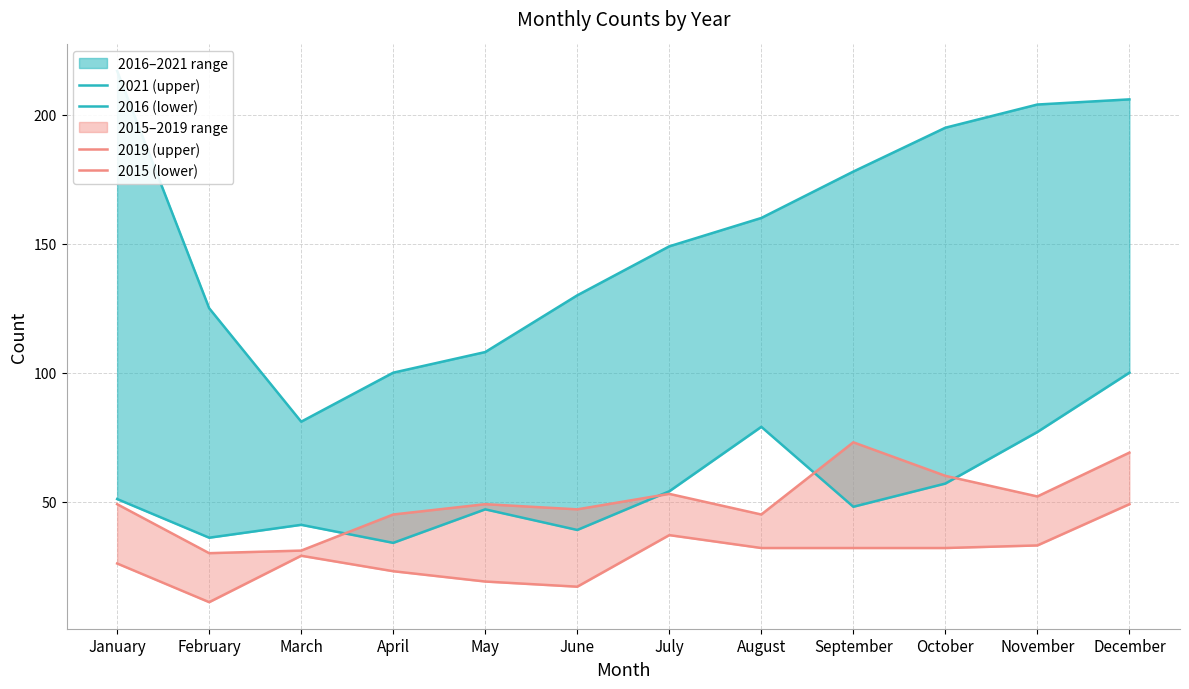

At how many categories does at least one series exceed 179?

4